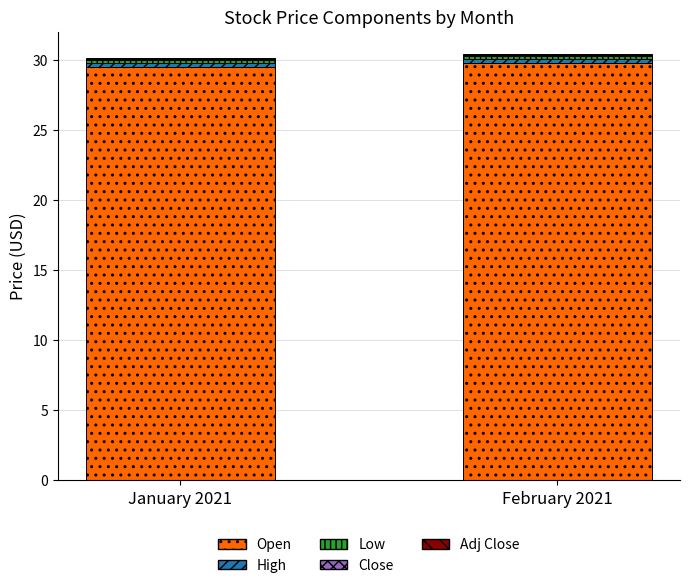

What is the sum of all Open values?

59.3